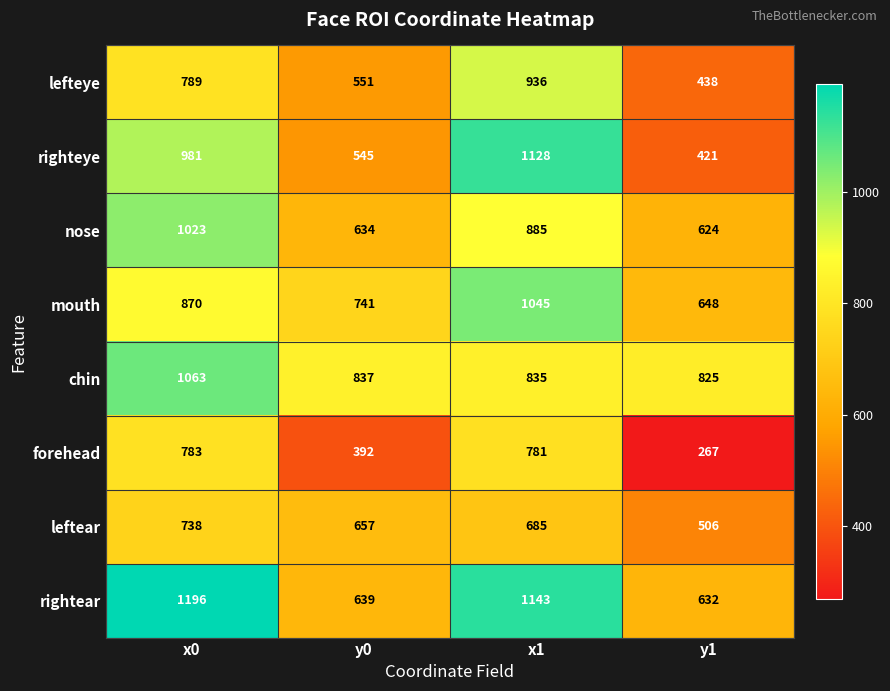

Is the value of leftear at y1 greater than the value of mouth at y1?

No